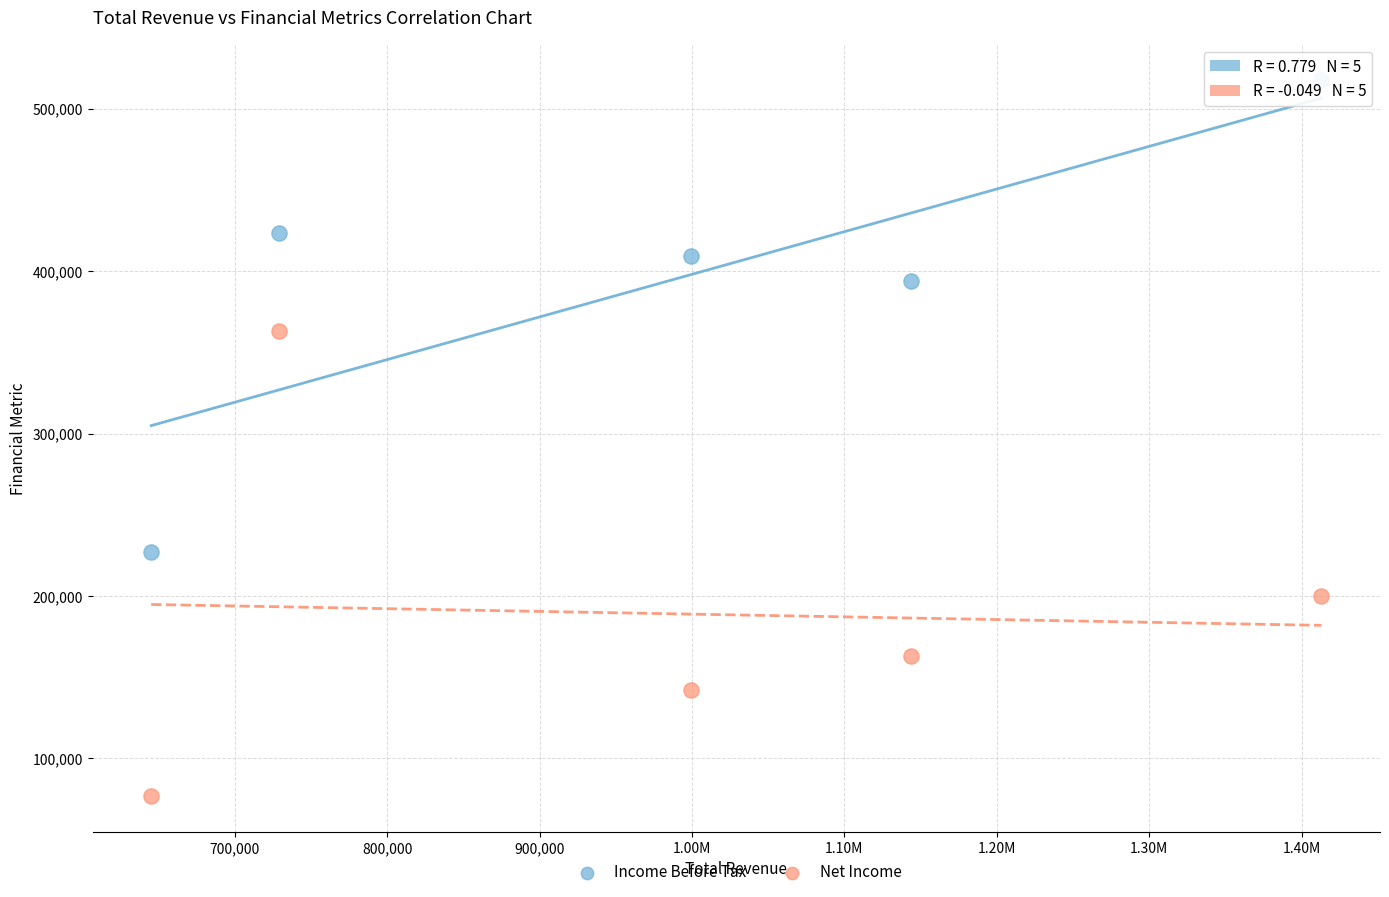

Which series contains the highest Y value?

Income Before Tax